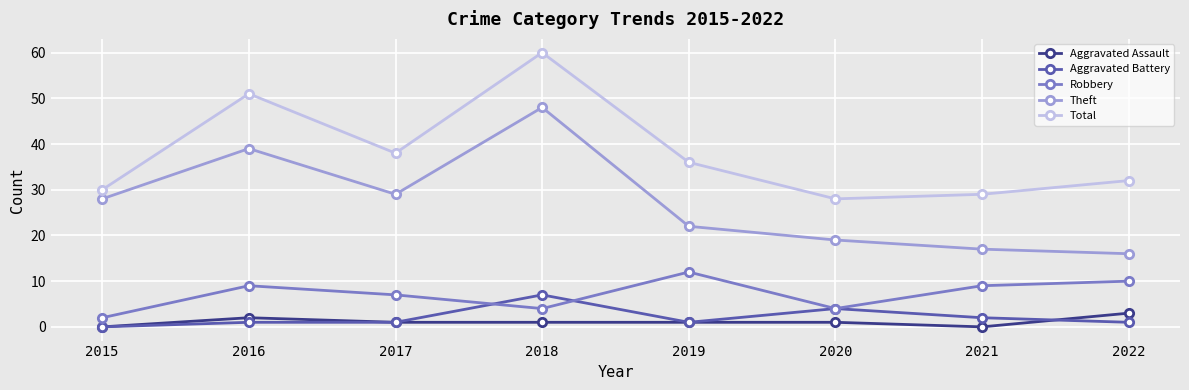

What is the highest value of the Total series?

60